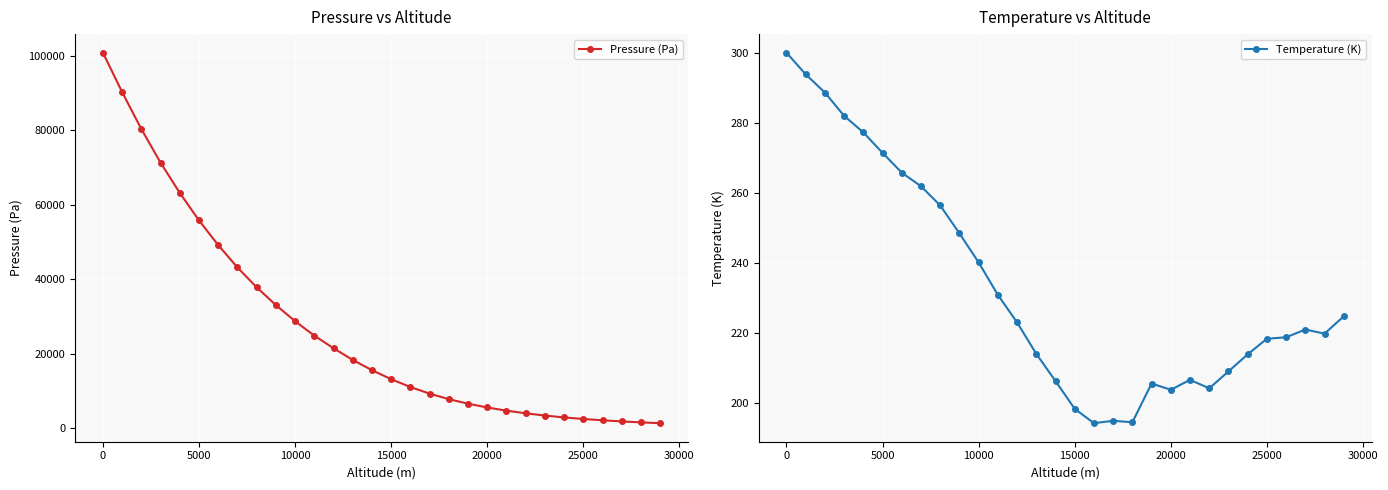

What is the difference between the maximum and minimum values in the Temperature (K) series?

106.1